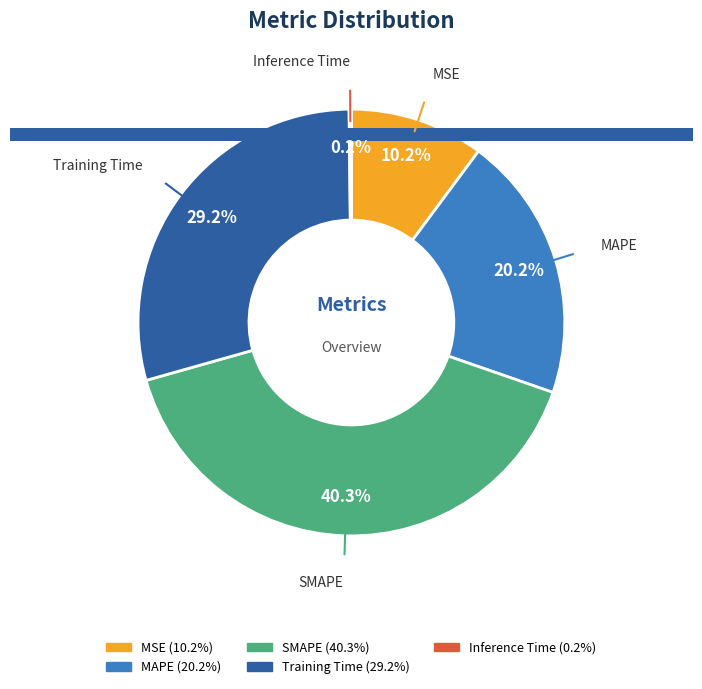

Combined, what portion of the pie is Inference Time and MAPE?

20.3%